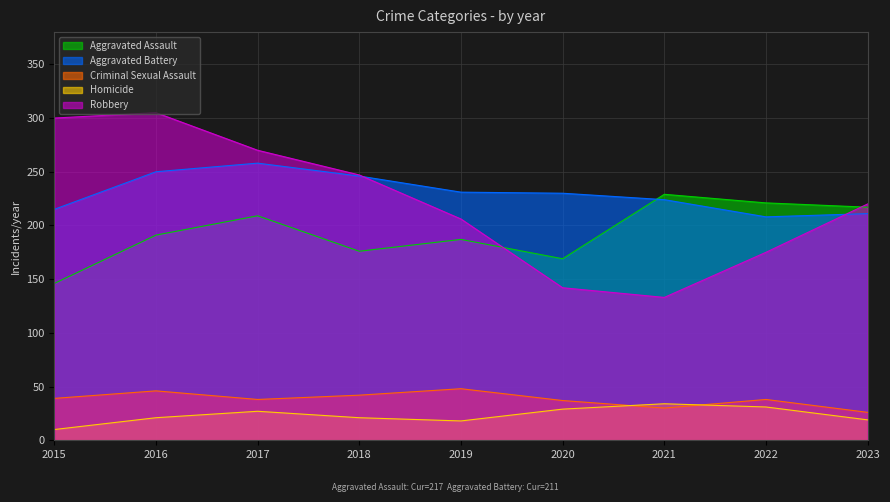

Which series has the widest spread of values?

Robbery